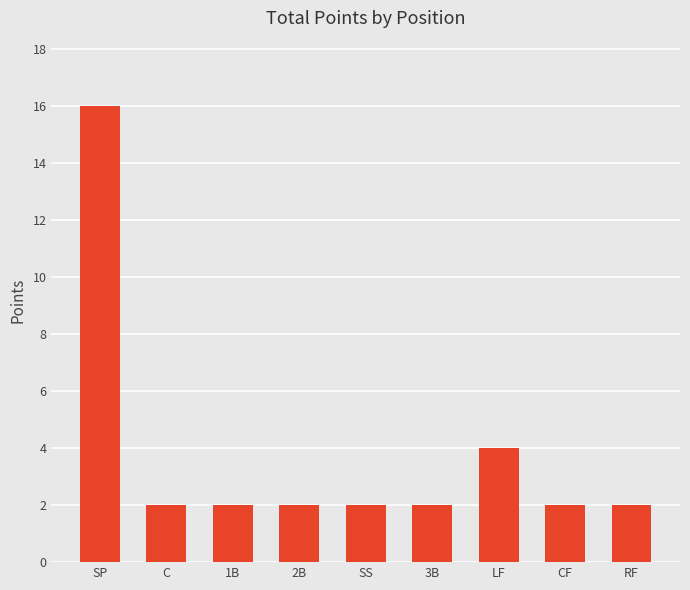

What is the difference between the second highest and minimum values?

2